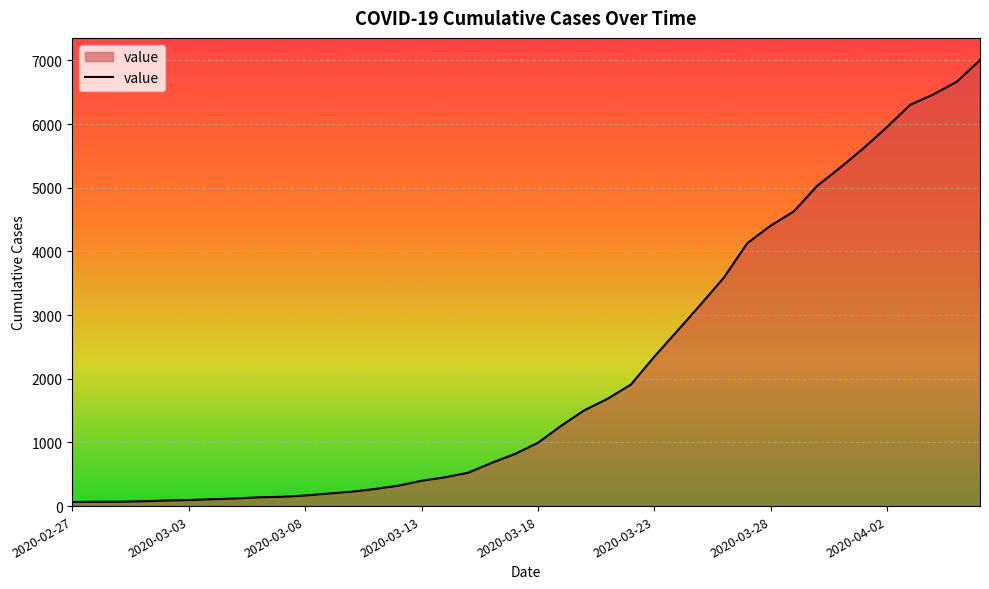

What is the difference between the maximum and minimum values?

6939